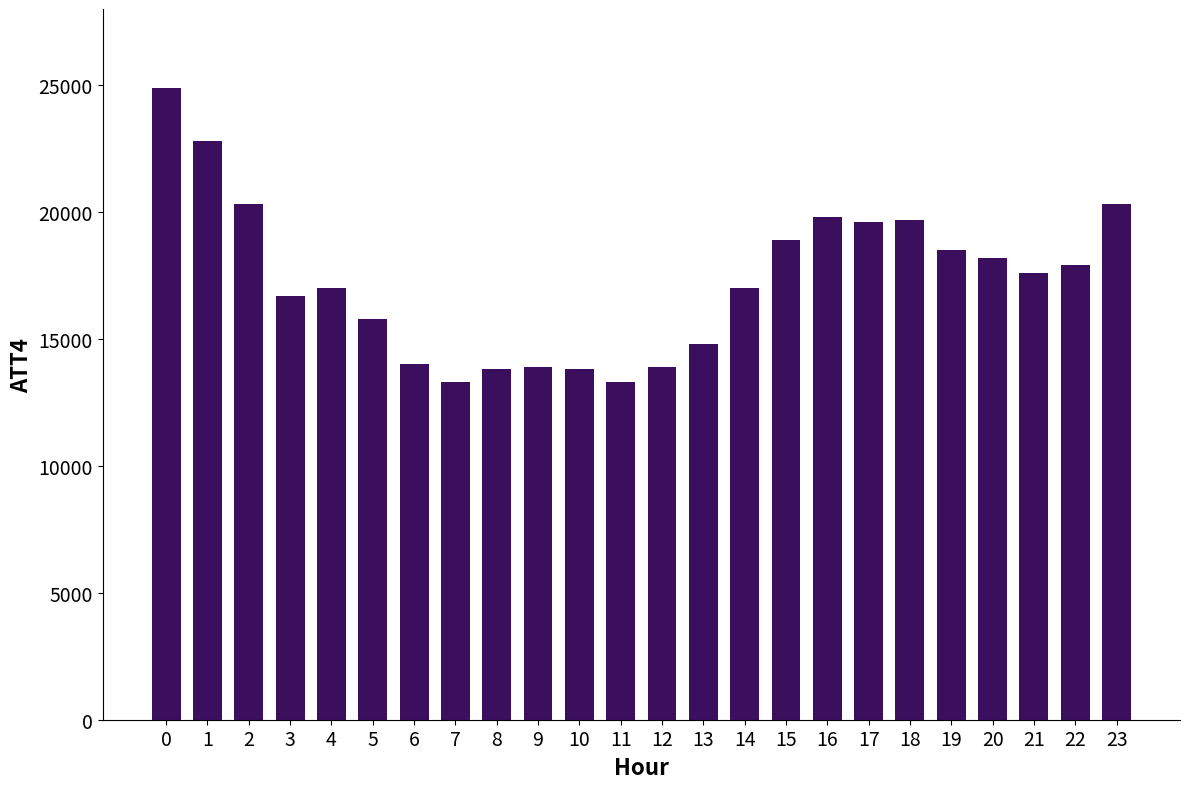

What is the sum of all values?

415800